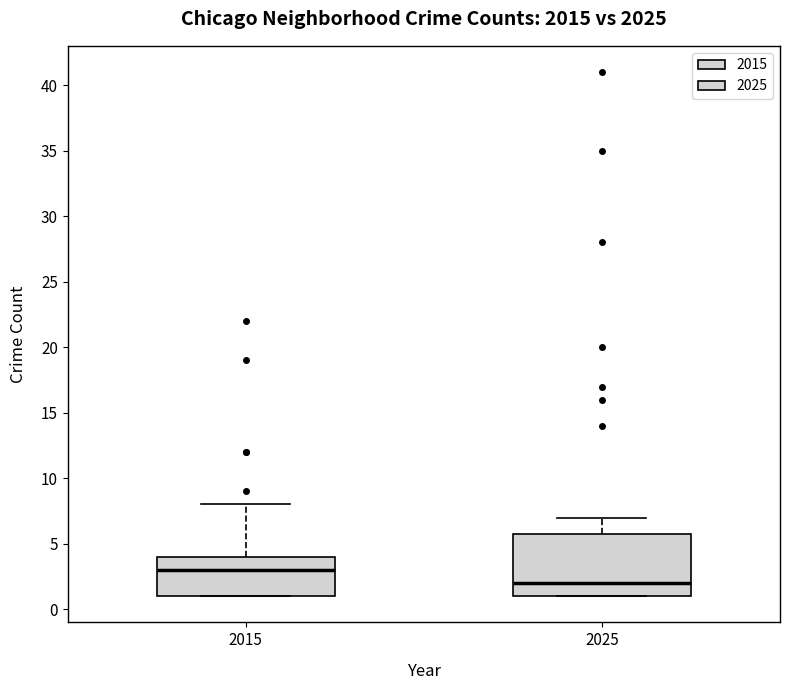

Reading left to right, read every box against the y-axis: the position of its median line, the range the box covers, and the ends of its whiskers. The values are not printed on the chart, so give them approximately, as read against the axis.

2015: median 3, box 1 to 4, whiskers 1 to 8
2025: median 2, box 1 to 6, whiskers 1 to 7